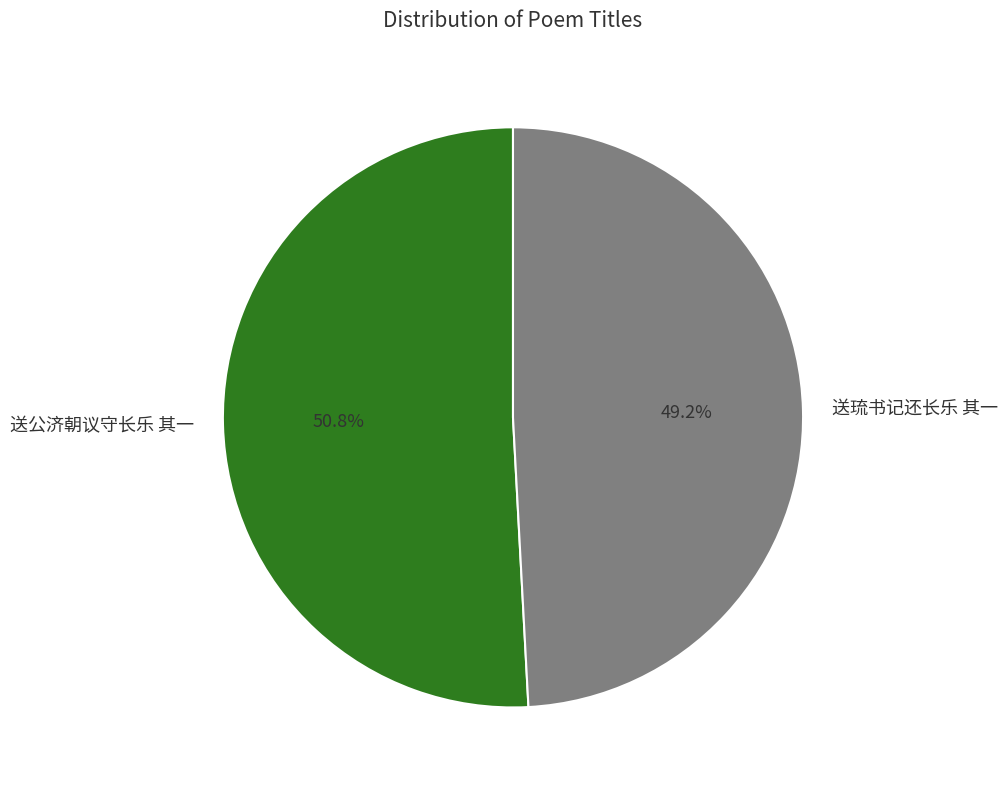

Is there a majority slice in this chart?

Yes